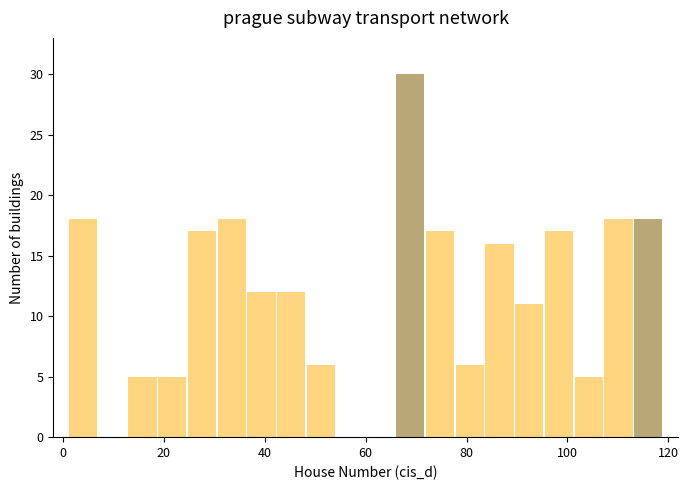

Around what value on the x-axis is the tallest bar? Give the approximate position of its centre, as read against the axis.

68